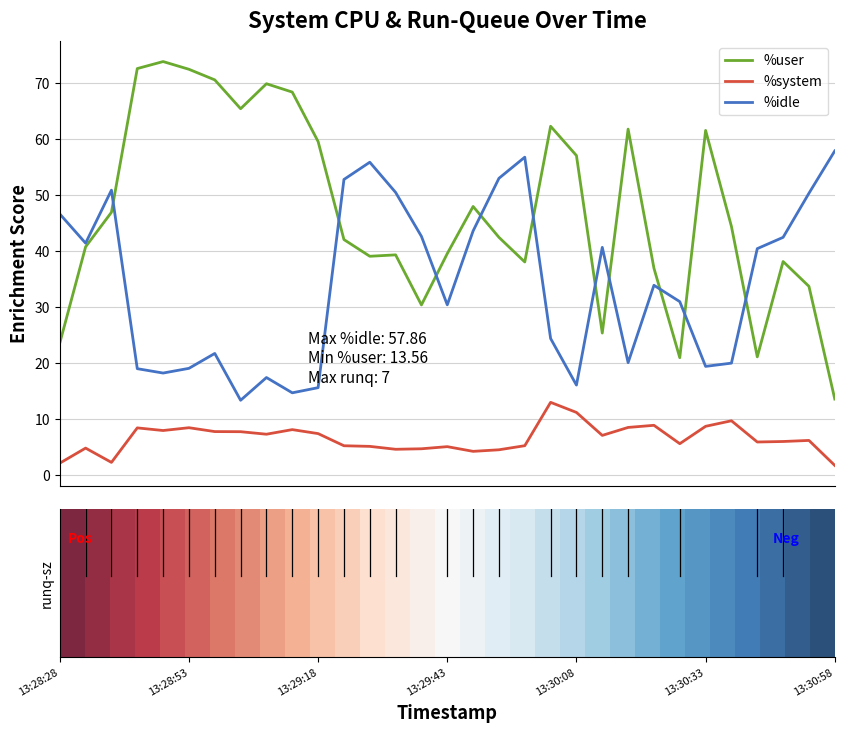

Does the chart display data point markers on the line(s)?

No